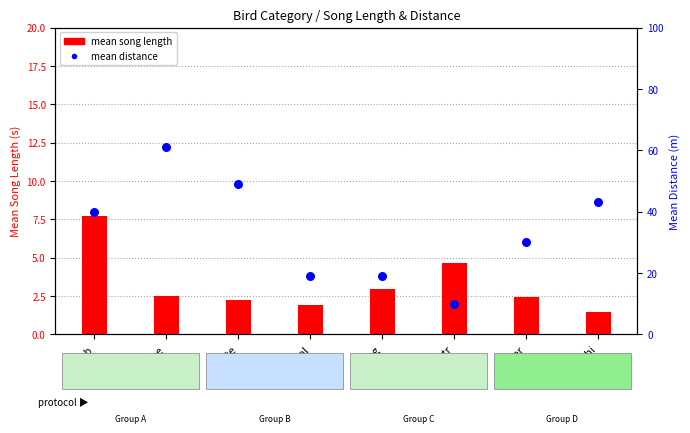

Which series has the largest total across all categories?

mean distance